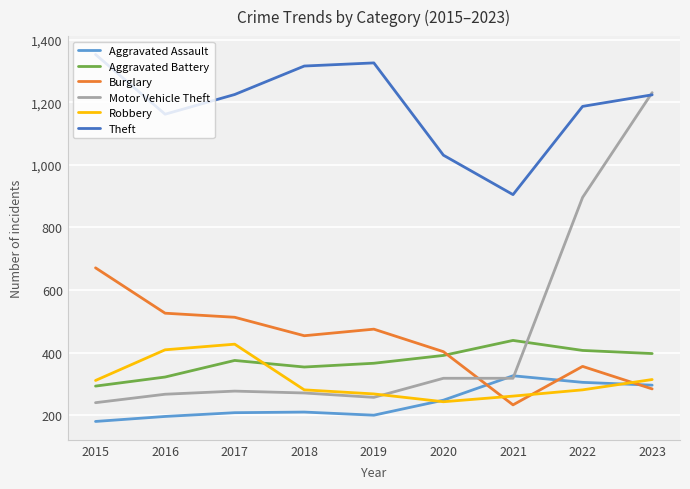

Is the value of Robbery at 2022 greater than the value of Theft at 2019?

No